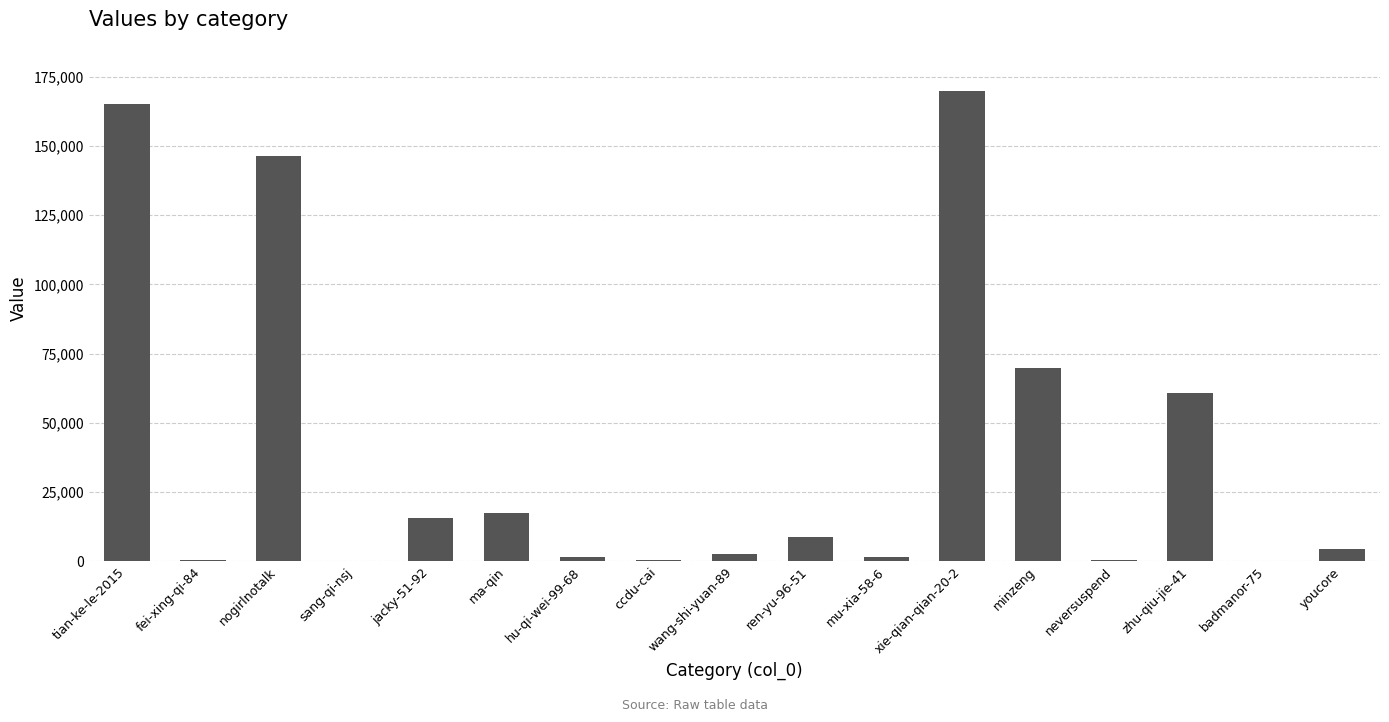

The chart shows a value of 82486 at zhu-qiu-jie-41. True or false?

False